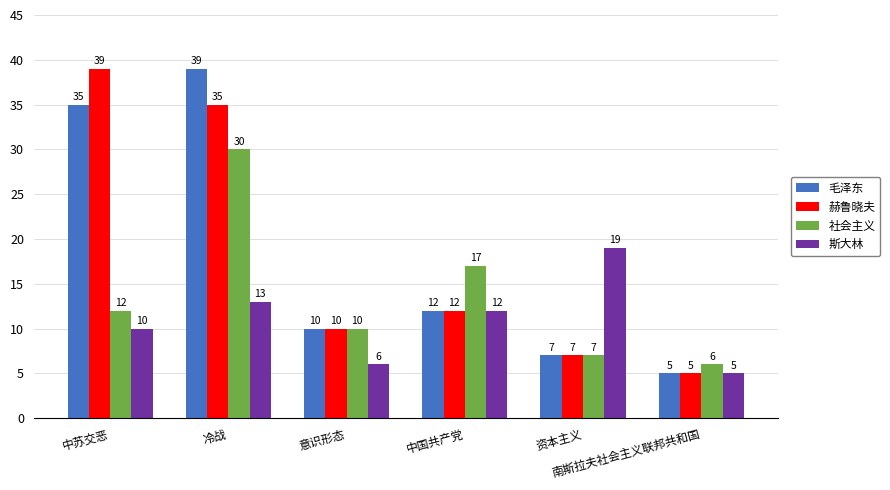

What is the difference between the second highest and second lowest values in the 赫鲁晓夫 series?

28